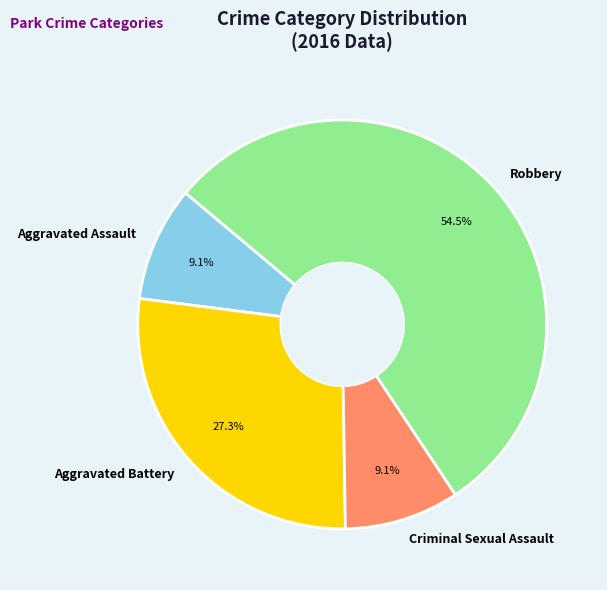

How many segments does this pie chart have?

4